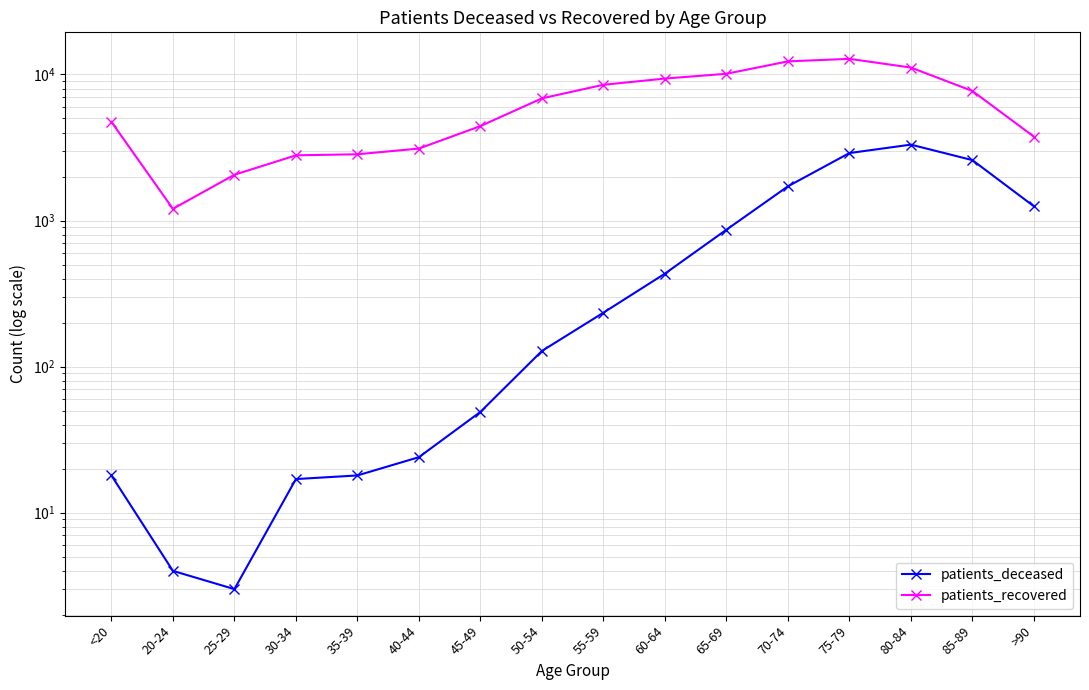

Which has a higher value, >90 or 40-44?

>90